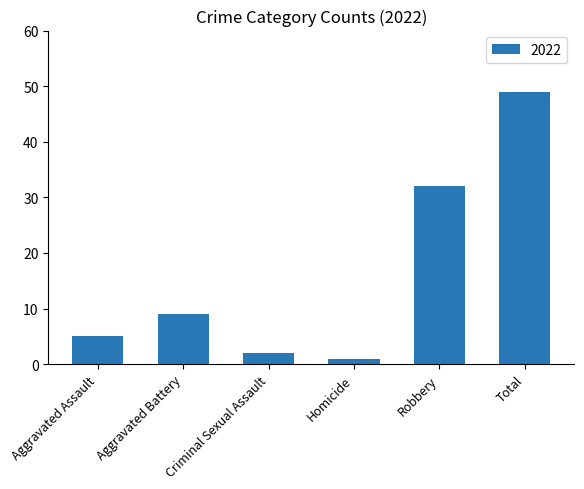

List the labels in order of value, smallest first.

Homicide, Criminal Sexual Assault, Aggravated Assault, Aggravated Battery, Robbery, Total